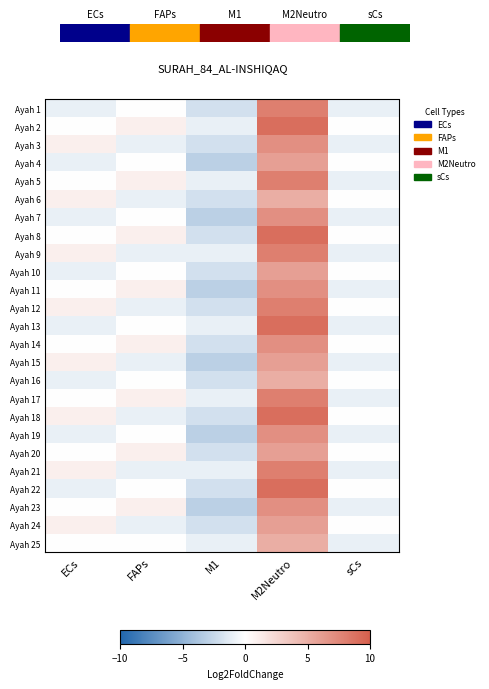

Which label corresponds to the smallest value in the chart?

M1